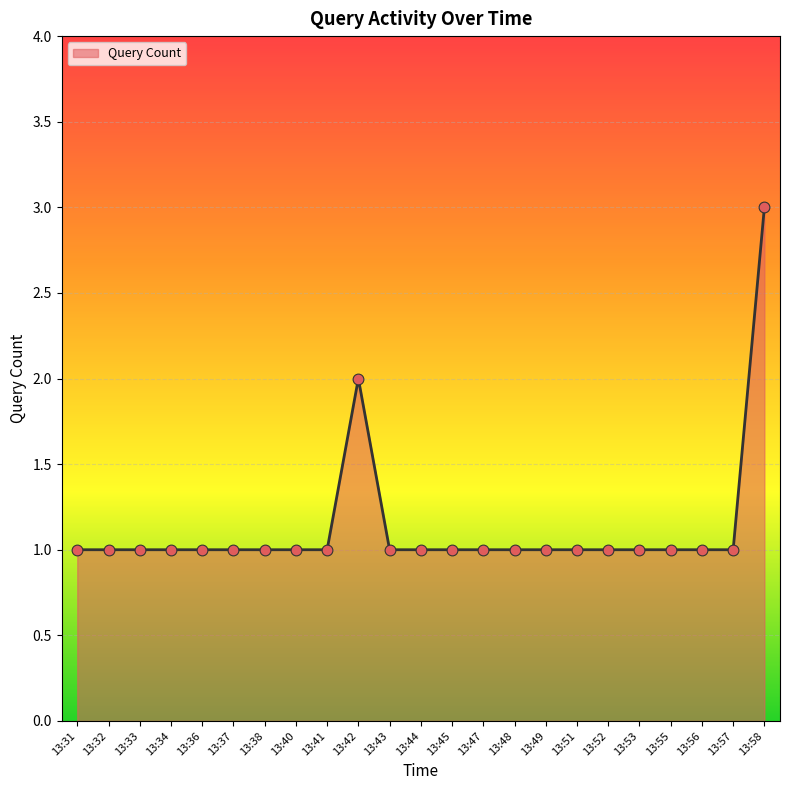

What is the change in value from 13:47 to 13:58?

+2